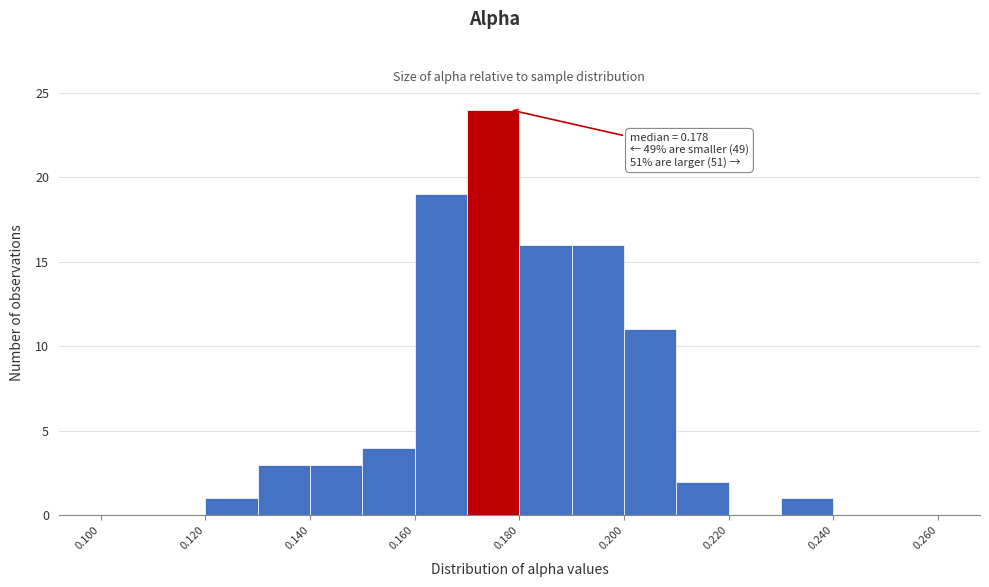

Which range on the x-axis has the tallest bar?

0.17 to 0.18